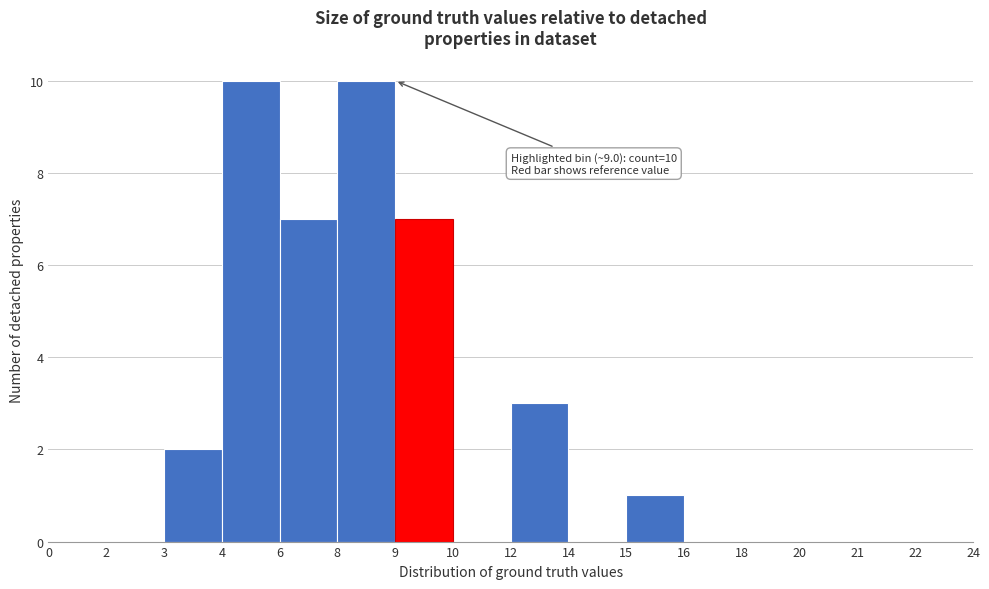

Reading left to right, what are all the values shown in this chart?

0=0	2=0	3=2	4=10	6=7	8=10	9=7	10=0	12=3	14=0	15=1	16=0	18=0	20=0	21=0	22=0